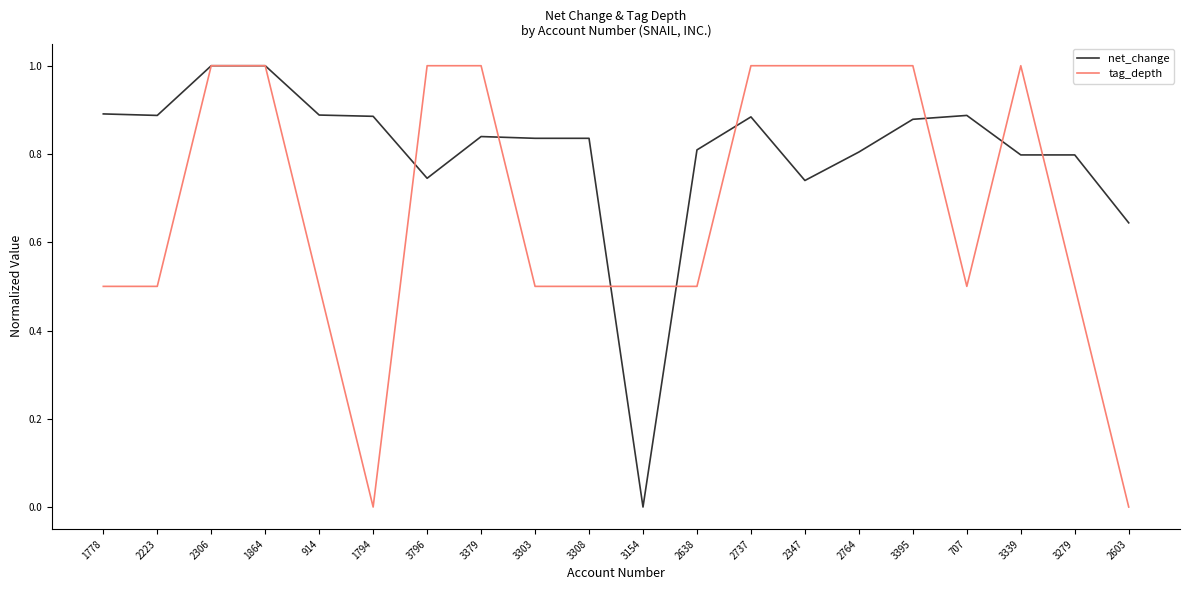

What is the highest value of the net_change series?

1.0